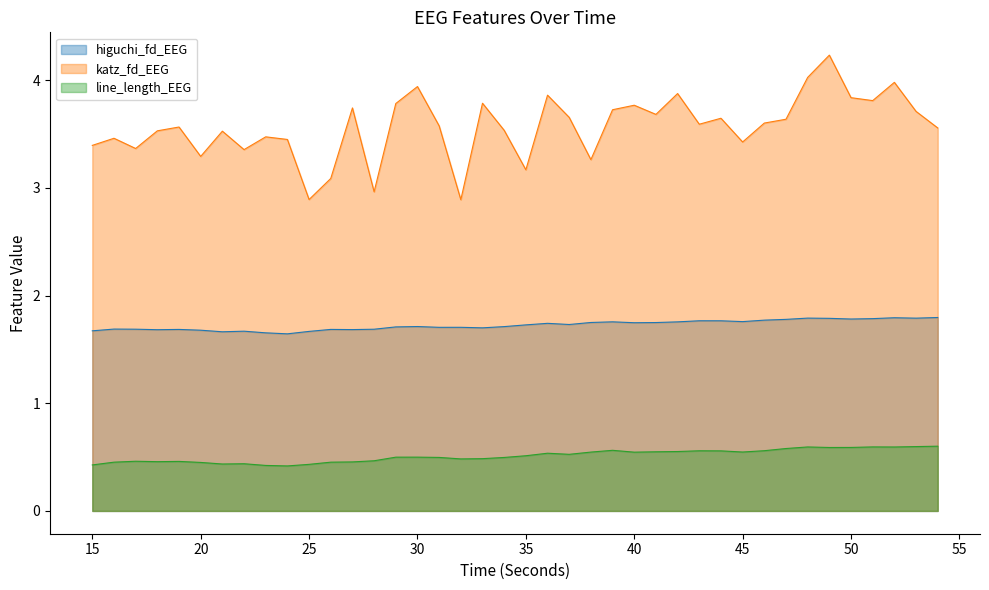

The line_length_EEG series shows 0.5 at 35. True or false?

True